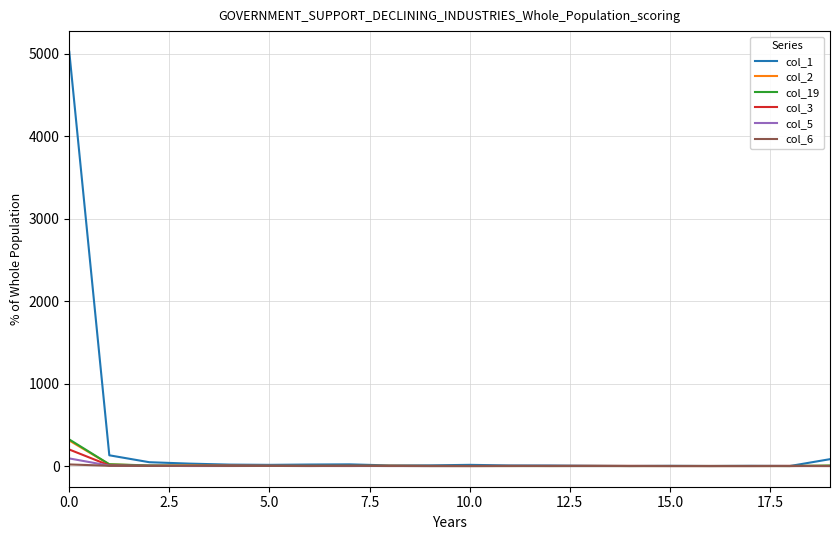

What is the maximum value shown in the chart?

5023